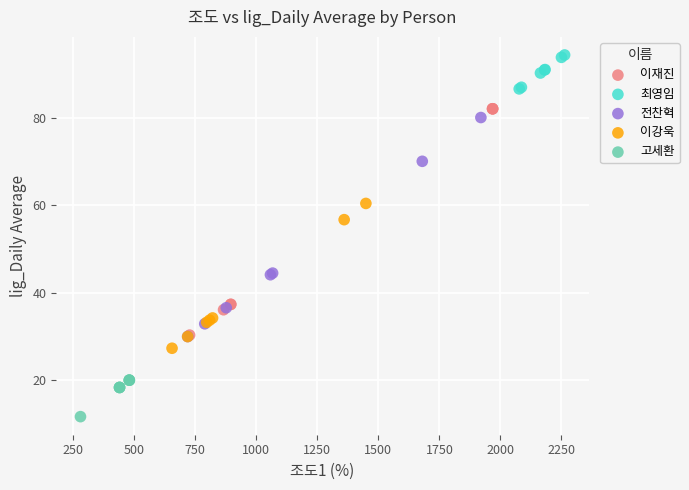

Which series reaches the maximum Y coordinate?

최영임